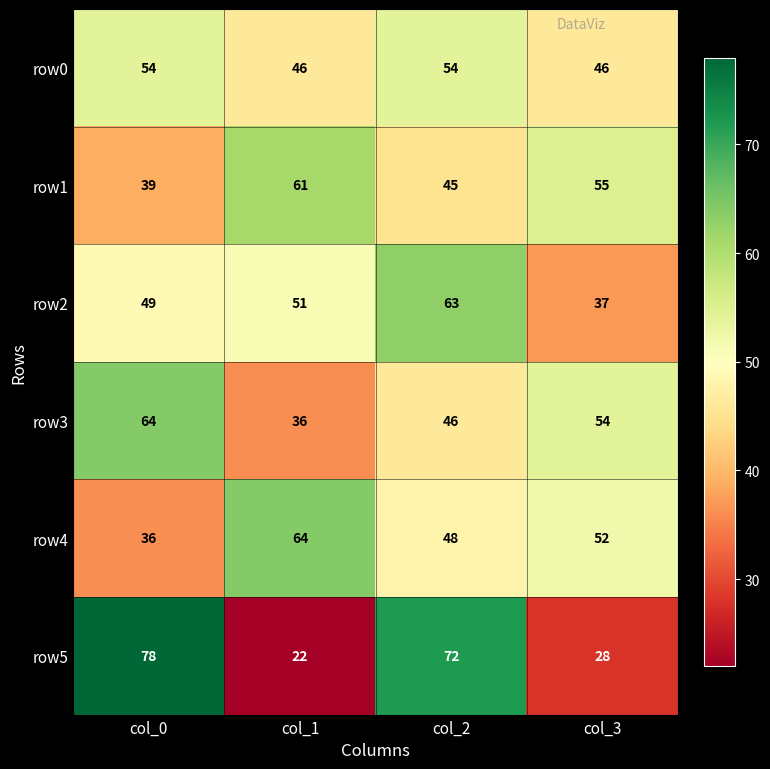

At col_2, list the series in order from smallest to largest.

row1, row3, row4, row0, row2, row5